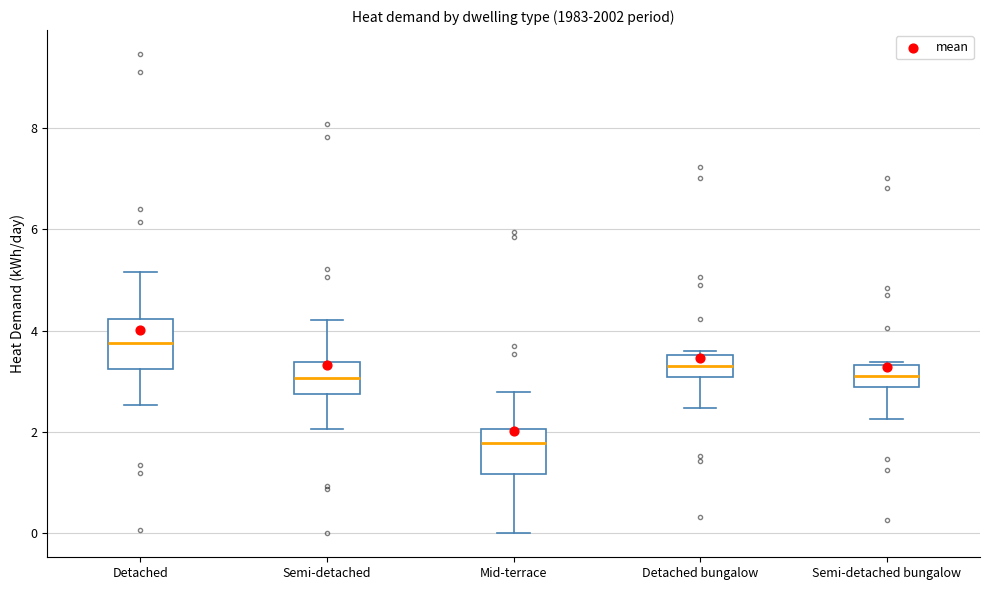

Which box has the highest median line?

Detached